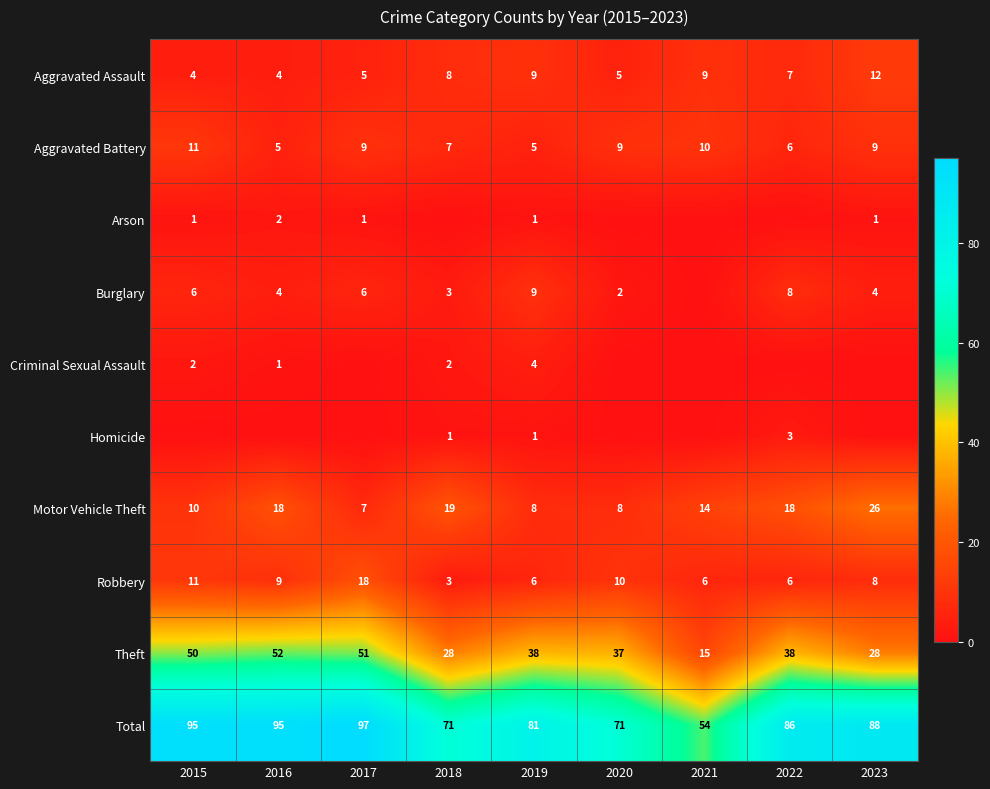

How many data points in Theft are less than 38?

4